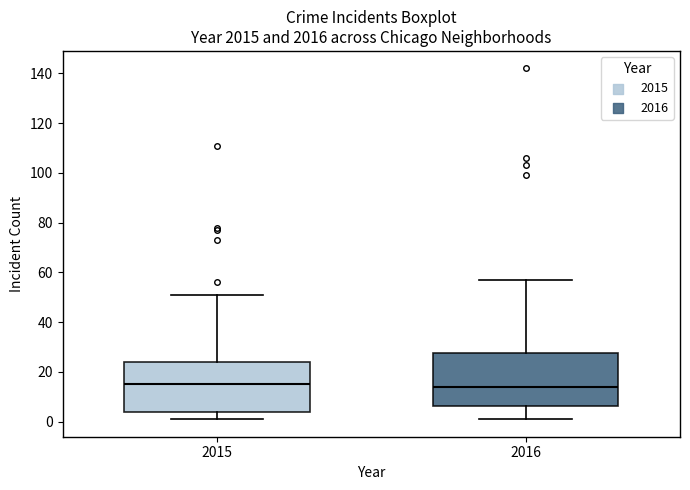

Reading left to right, read every box against the y-axis: the position of its median line, the range the box covers, and the ends of its whiskers. The values are not printed on the chart, so give them approximately, as read against the axis.

2015: median 16, box 4 to 24, whiskers 2 to 52
2016: median 14, box 6 to 28, whiskers 2 to 58